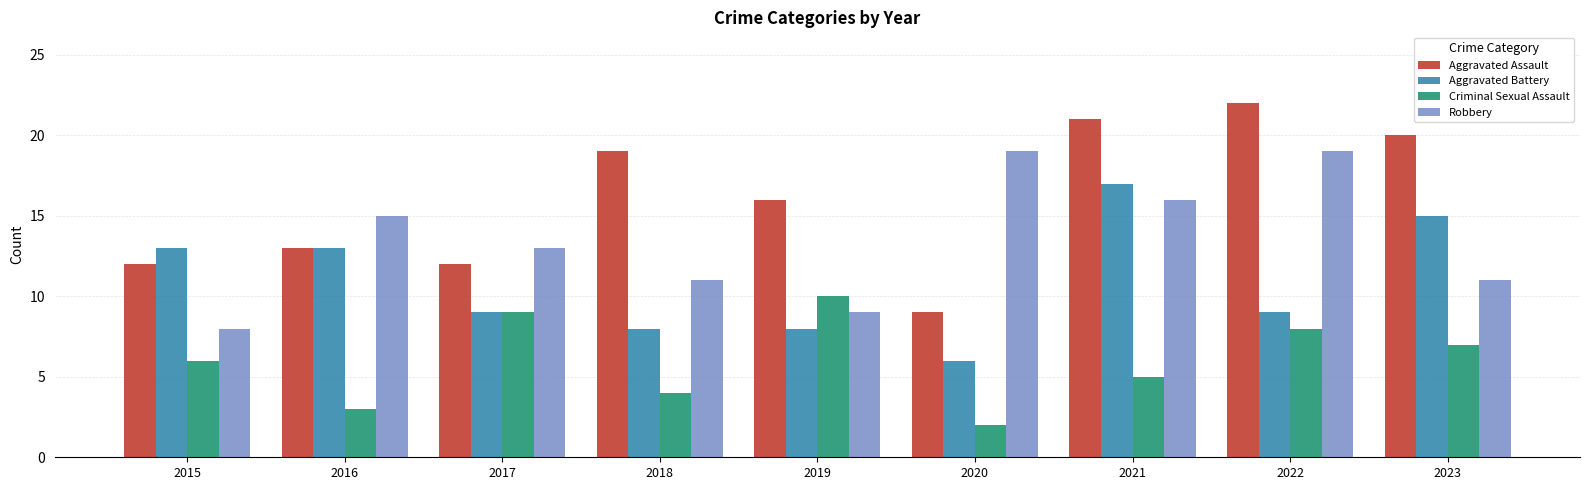

What are all the series names shown in the legend?

Aggravated Assault, Aggravated Battery, Criminal Sexual Assault, Robbery